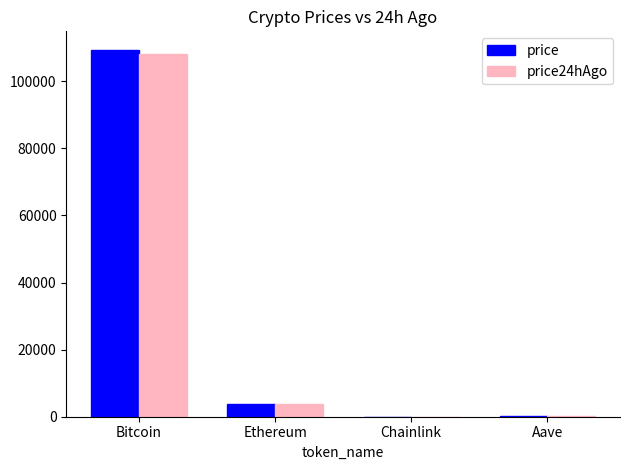

What is the sum of all price24hAgo values?

112262.0